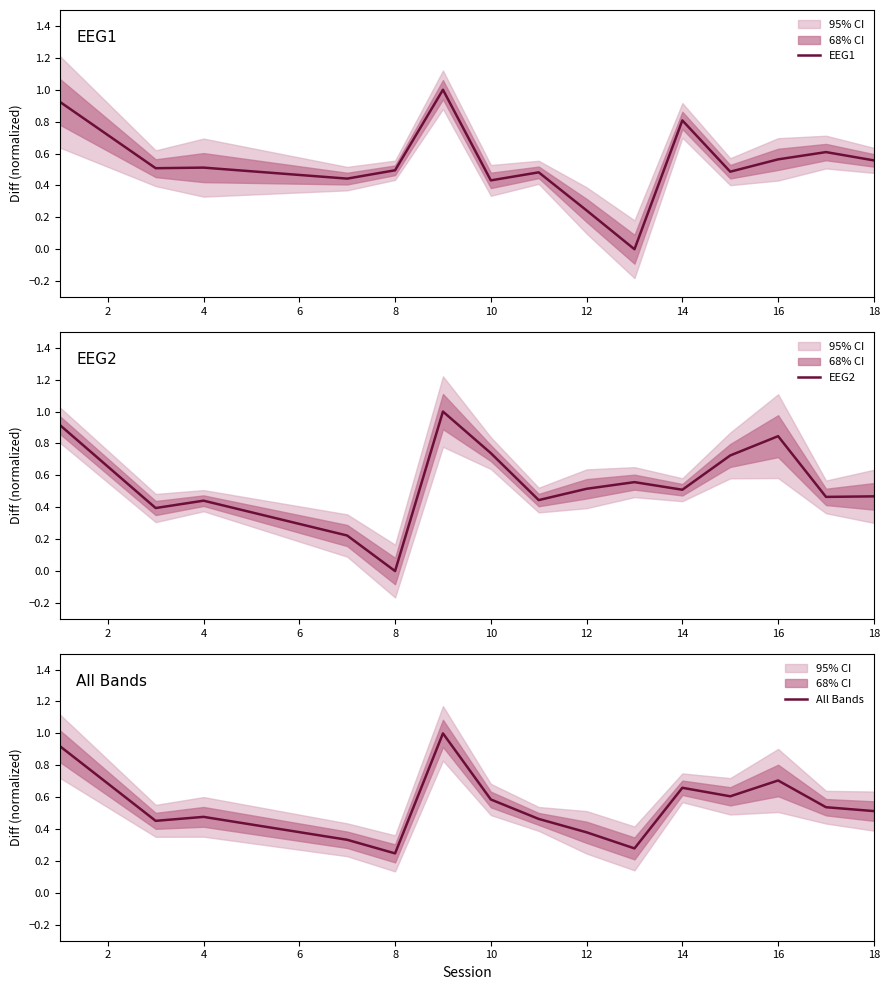

Reading left to right, extract all data points from this chart.

EEG1: 0.9	0.5	0.5	0.4	0.5	1.0	0.4	0.5	0.2	0.0	0.8	0.5	0.6	0.6	0.6
EEG2: 0.9	0.4	0.4	0.2	0.0	1.0	0.7	0.4	0.5	0.6	0.5	0.7	0.8	0.5	0.5
All Bands: 0.9	0.5	0.5	0.3	0.2	1.0	0.6	0.5	0.4	0.3	0.7	0.6	0.7	0.5	0.5